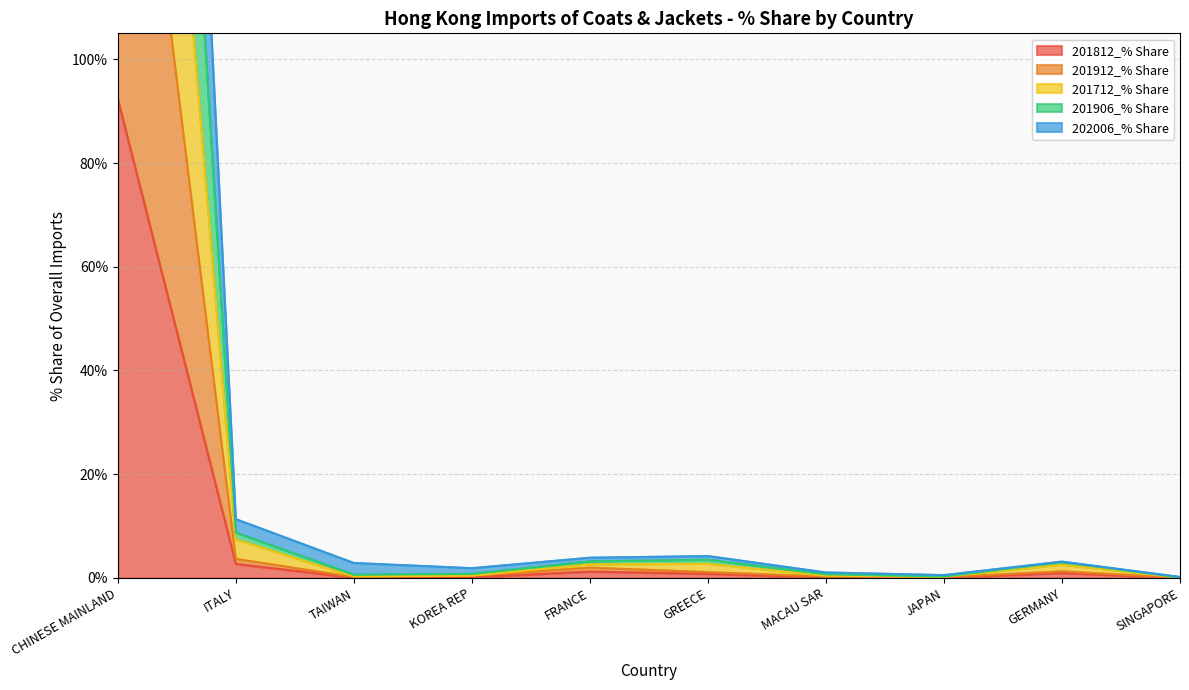

List the series in order of their overall mean, lowest first.

201812_% Share, 201912_% Share, 201712_% Share, 202006_% Share, 201906_% Share